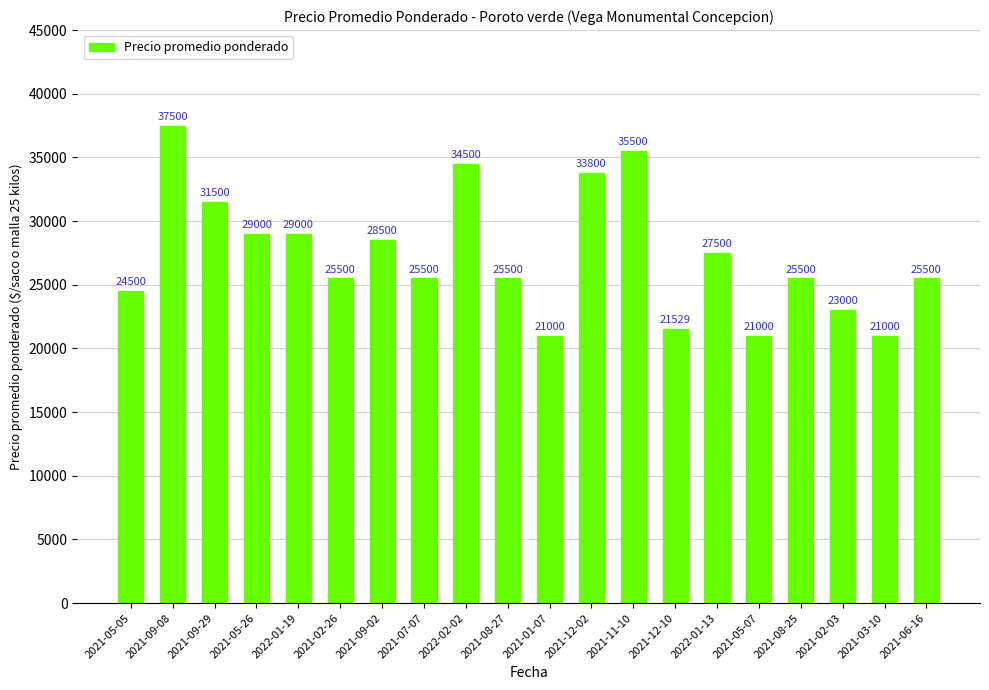

Between 2021-05-07 and 2021-05-05, which is larger?

2021-05-05